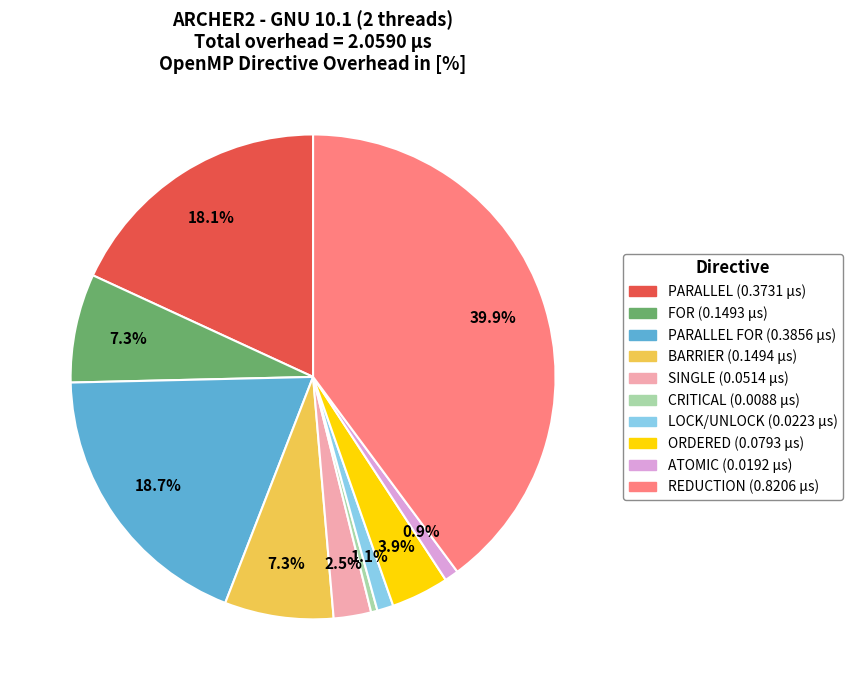

Is there any slice that represents more than half of the pie?

No